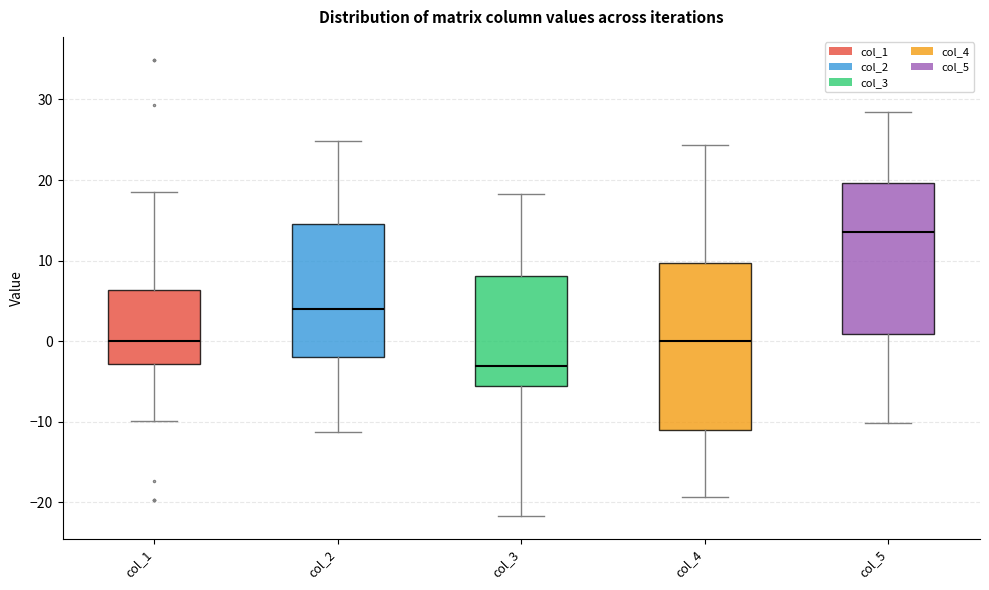

Reading left to right, transcribe this box plot: for each box, give where its median line is, the range the box spans, and where its two whiskers end, as read against the y-axis. The values are not printed on the chart, so give them approximately, as read against the axis.

col_1: median 0, box -3 to 6, whiskers -10 to 18
col_2: median 4, box -2 to 15, whiskers -11 to 25
col_3: median -3, box -6 to 8, whiskers -22 to 18
col_4: median 0, box -11 to 10, whiskers -19 to 24
col_5: median 14, box 1 to 20, whiskers -10 to 28